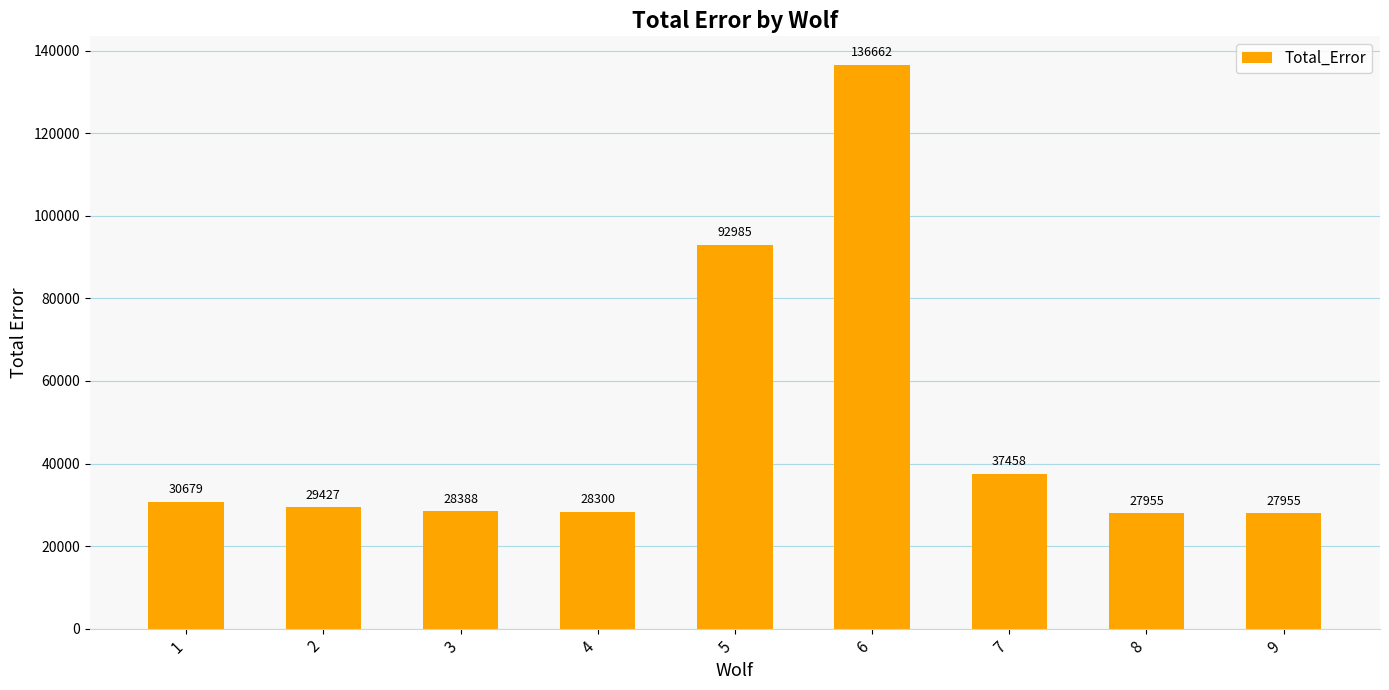

The chart shows a value of 6705.1 at 9. True or false?

False